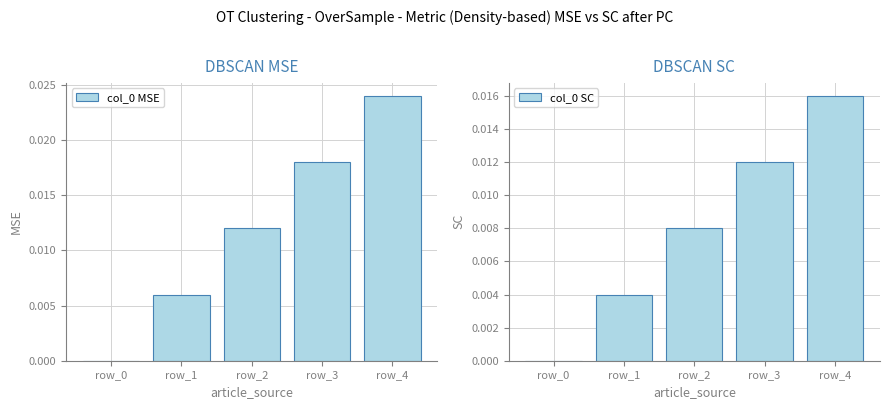

The value of col_0 SC at row_4 is 0.0. True or false?

False